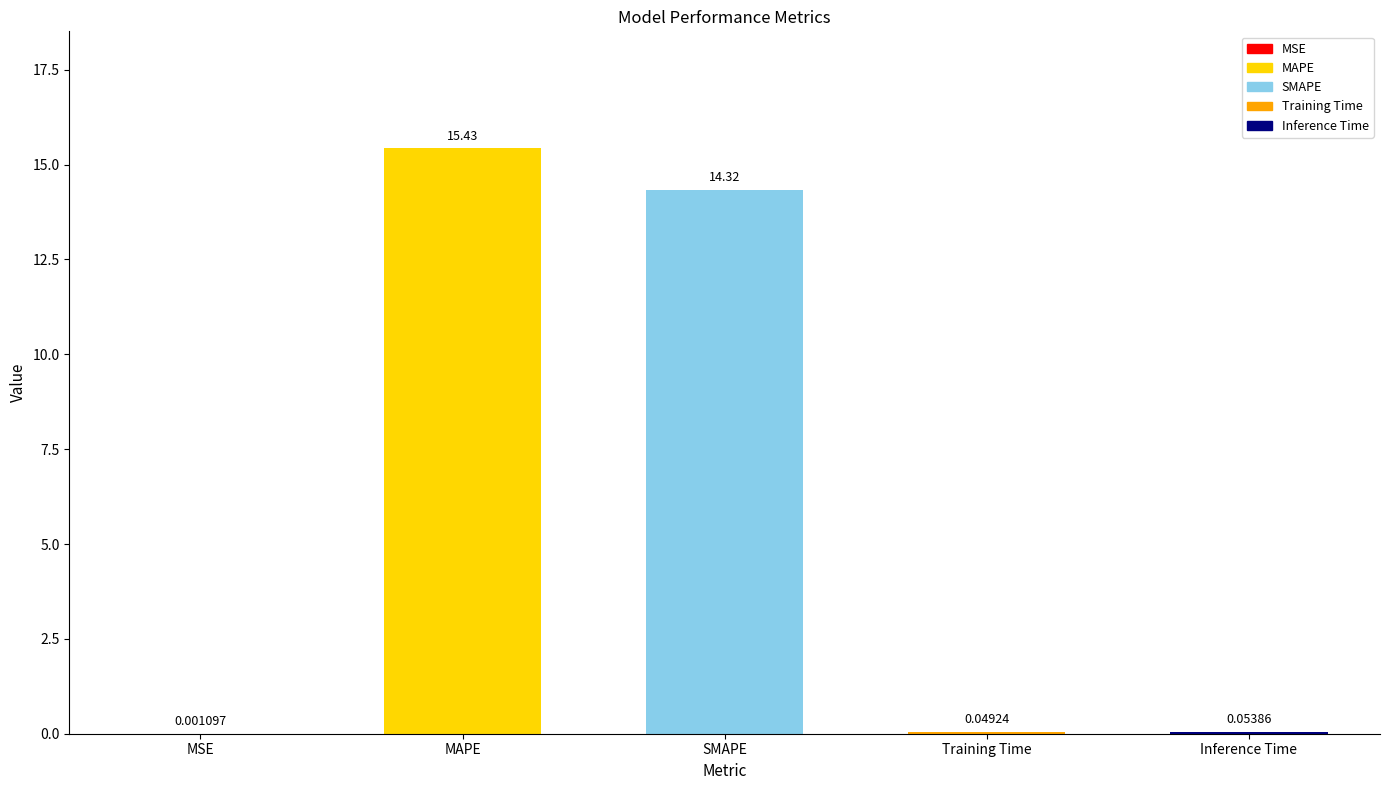

What is the sum of all values?

29.9